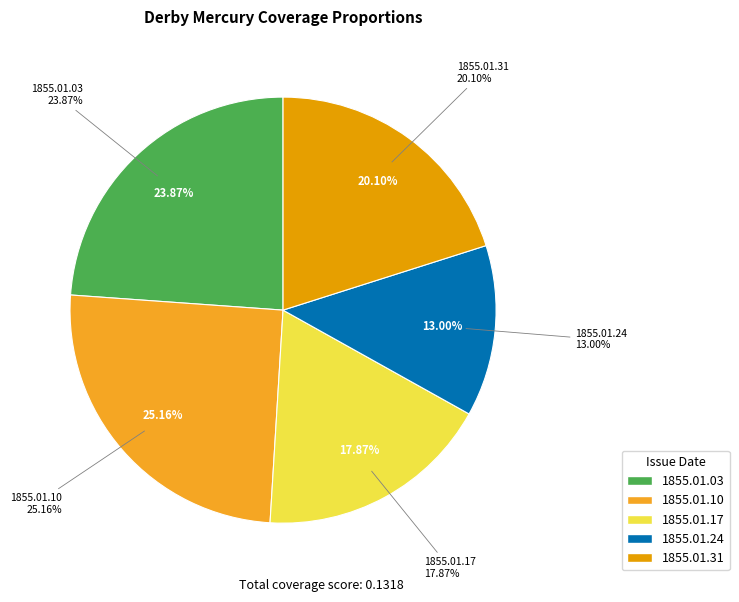

Which slice is the largest?

1855.01.10_DerbyMercury